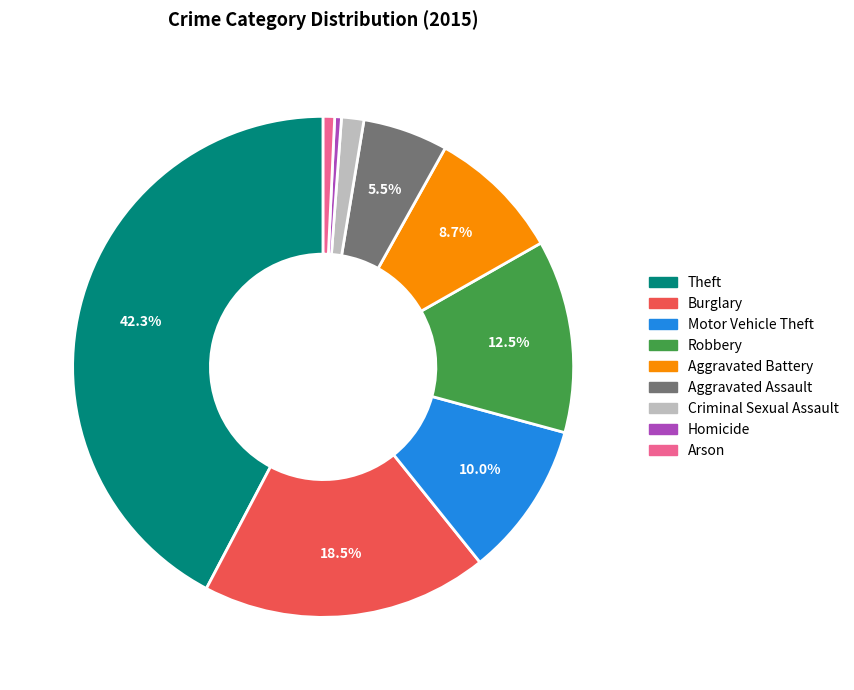

The Burglary slice represents 11% of the pie. True or false?

False